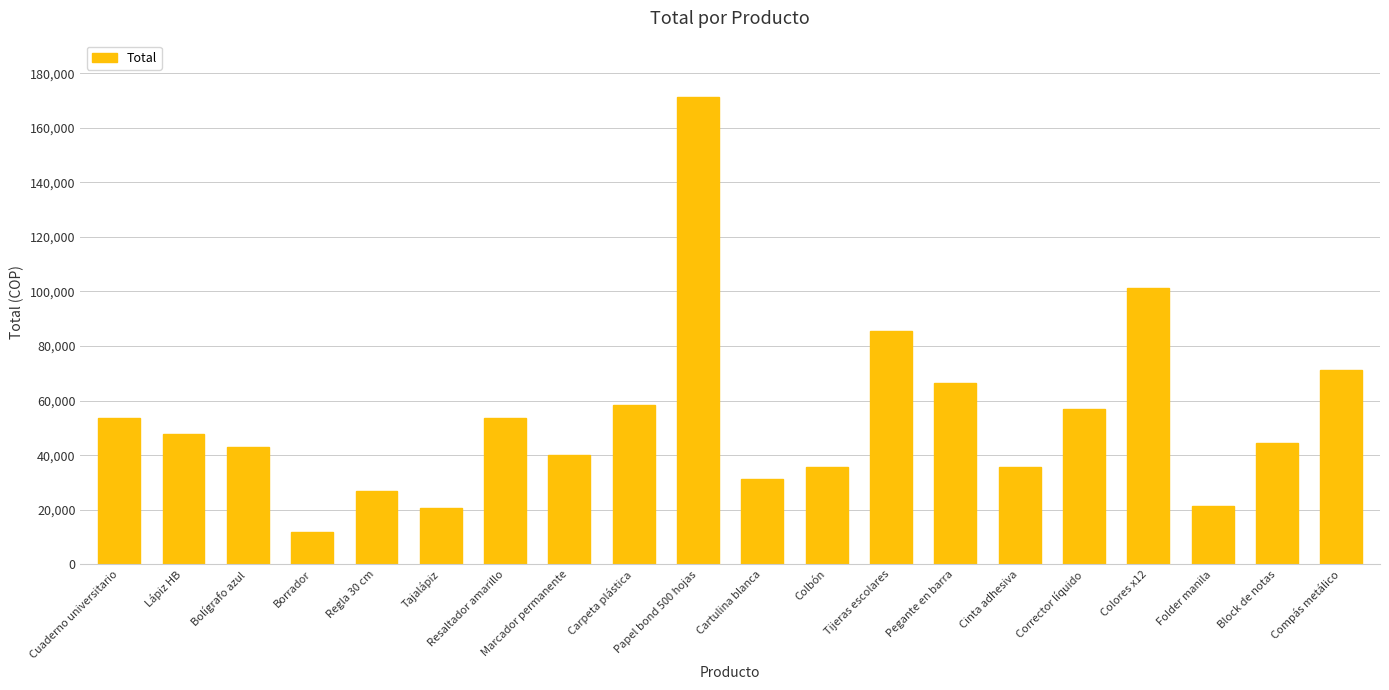

What is the sum of the values at Papel bond 500 hojas and Colbón?

207060